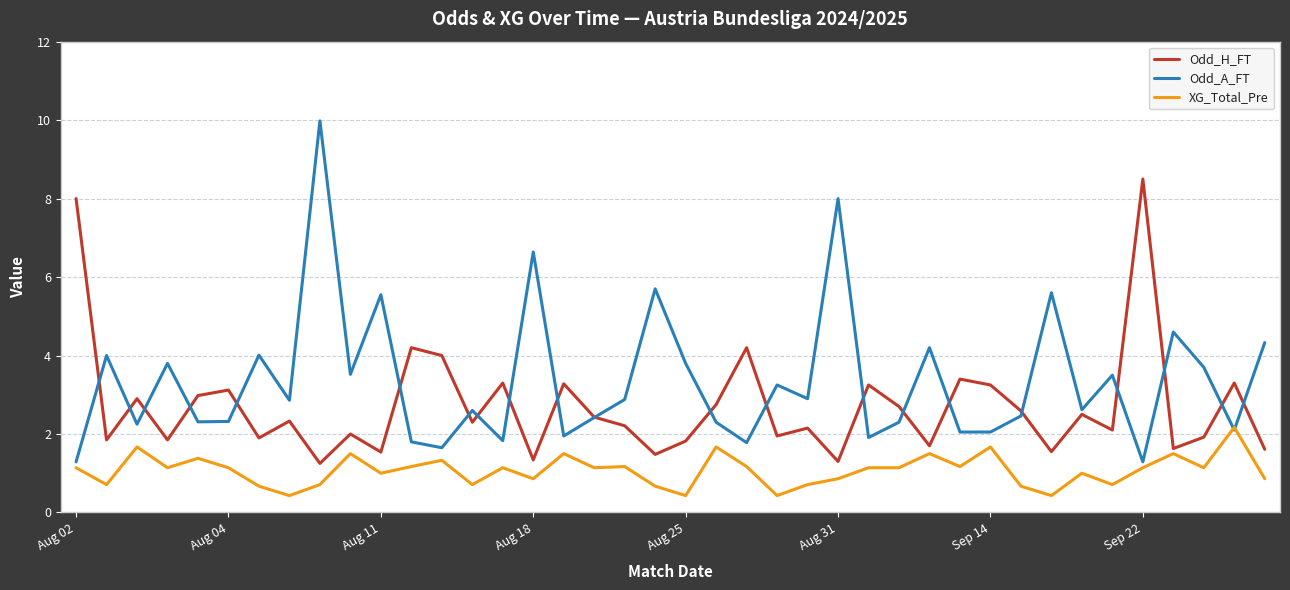

How many intersections are there between XG_Total_Pre and Odd_A_FT?

2